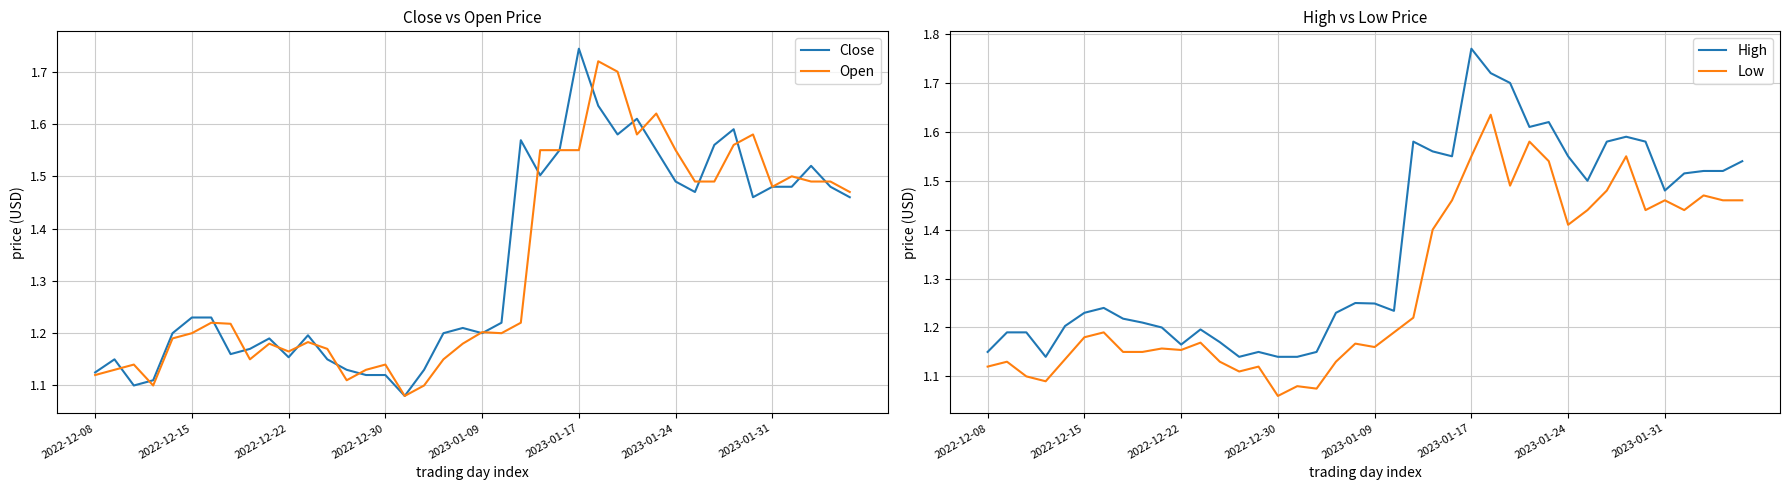

The Open series shows 0.5 at 2022-12-08. True or false?

False